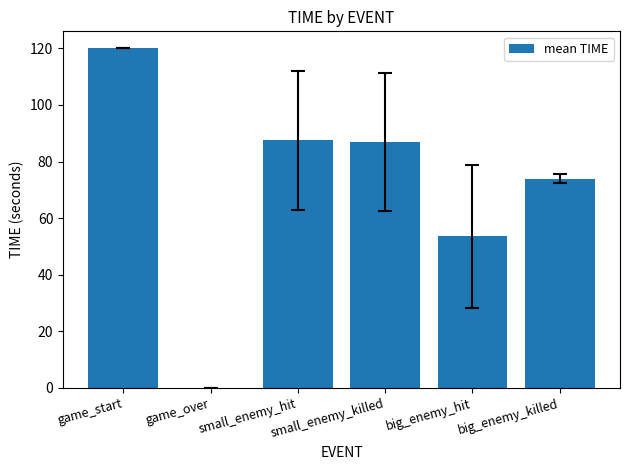

Does the chart contain stacked bars?

No